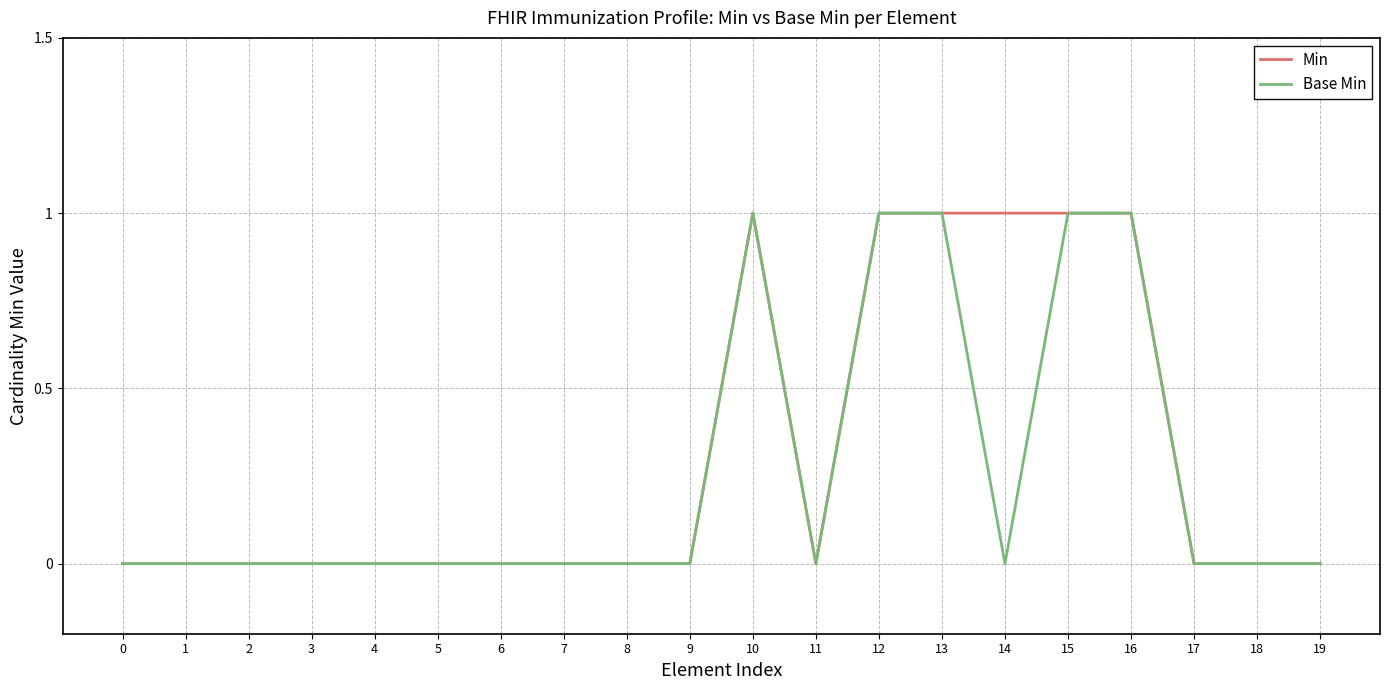

Reading right to left, extract all data points from this chart.

Min: 19=0	18=0	17=0	16=1	15=1	14=1	13=1	12=1	11=0	10=1	9=0	8=0	7=0	6=0	5=0	4=0	3=0	2=0	1=0	0=0
Base Min: 19=0	18=0	17=0	16=1	15=1	14=0	13=1	12=1	11=0	10=1	9=0	8=0	7=0	6=0	5=0	4=0	3=0	2=0	1=0	0=0